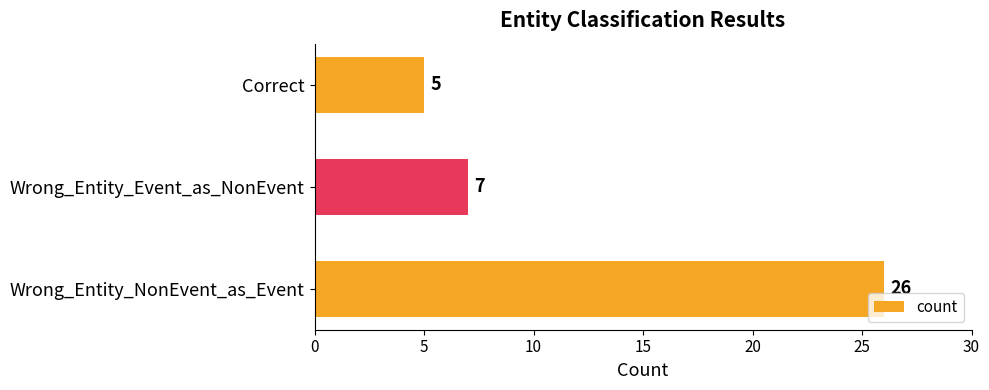

Reading bottom to top, extract all data points from this chart.

26	7	5